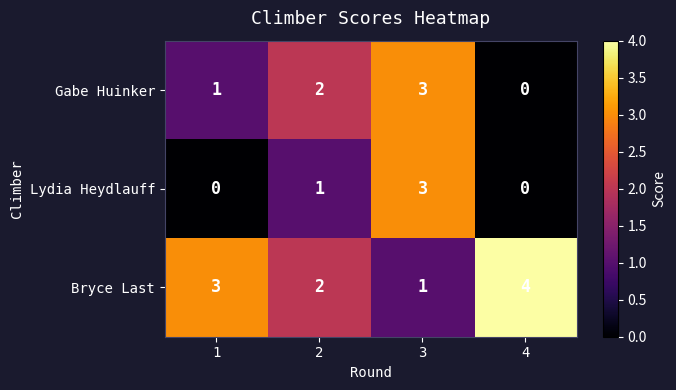

The value of Lydia Heydlauff at 4 is -2. True or false?

False